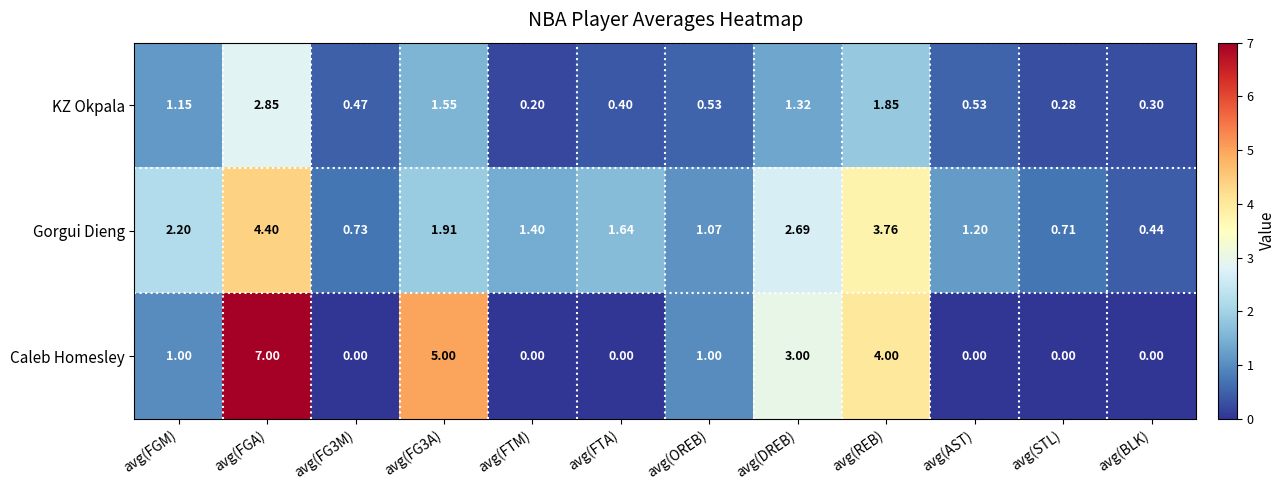

At which category is the sum across all series the highest?

avg(FGA)